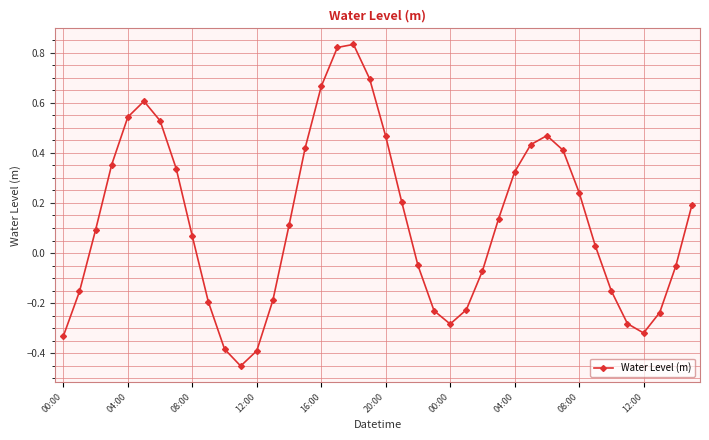

What is the difference between the second highest and second lowest values?

1.2